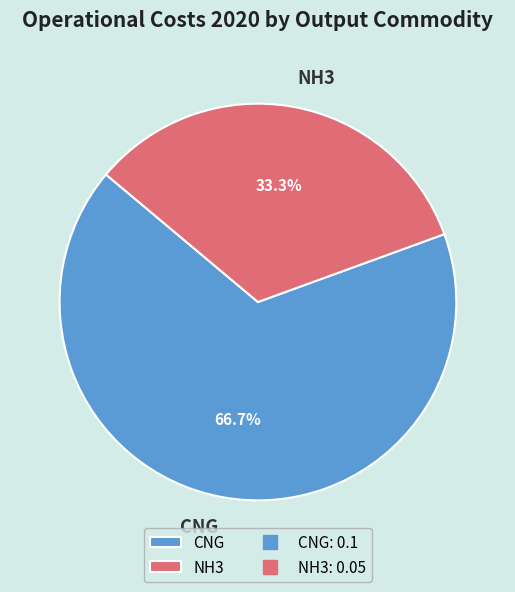

To the nearest percent, what percentage of the pie is NH3?

33%